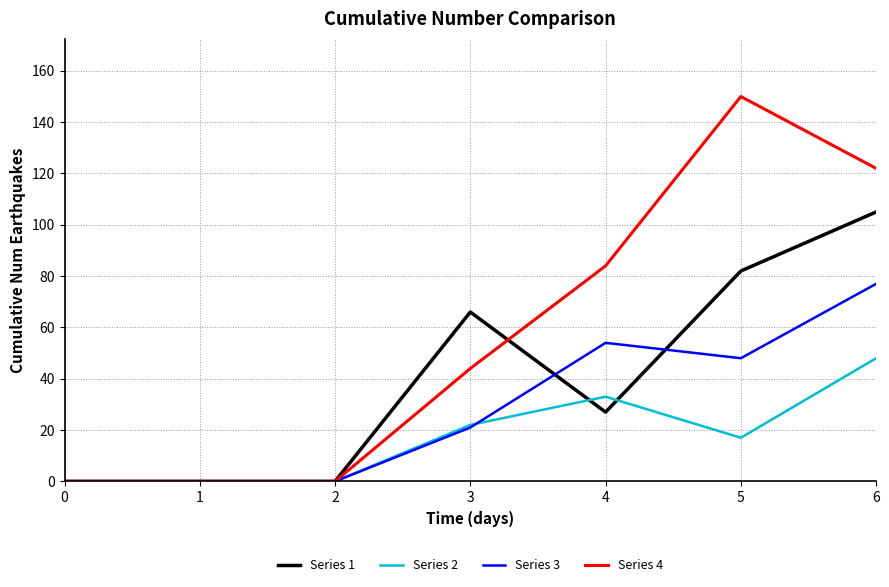

Which series has the largest range (max minus min)?

Series 4